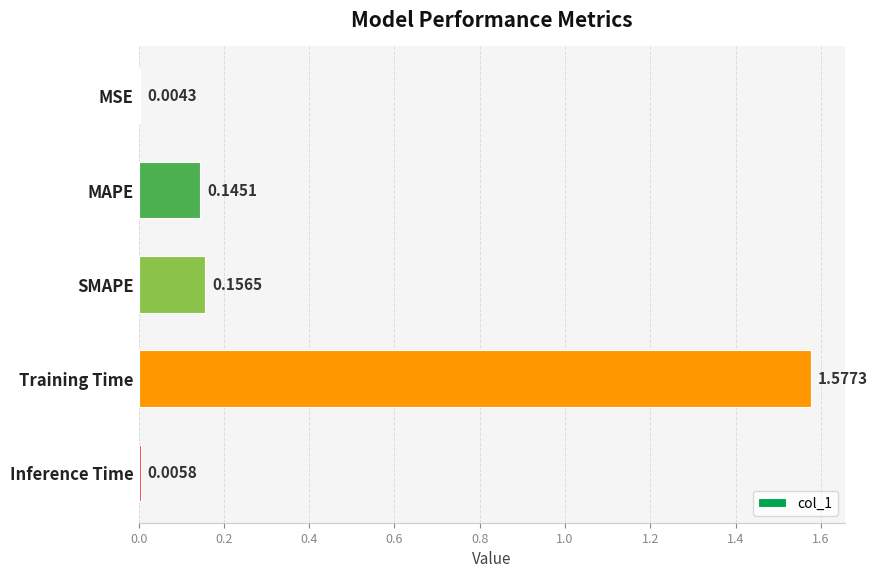

How many categories are shown in the chart?

5